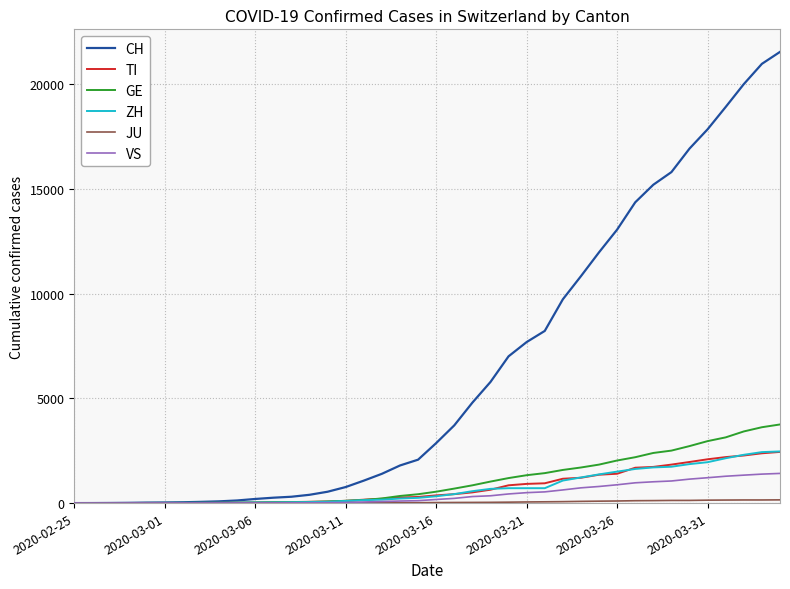

Which series has the largest range (max minus min)?

CH